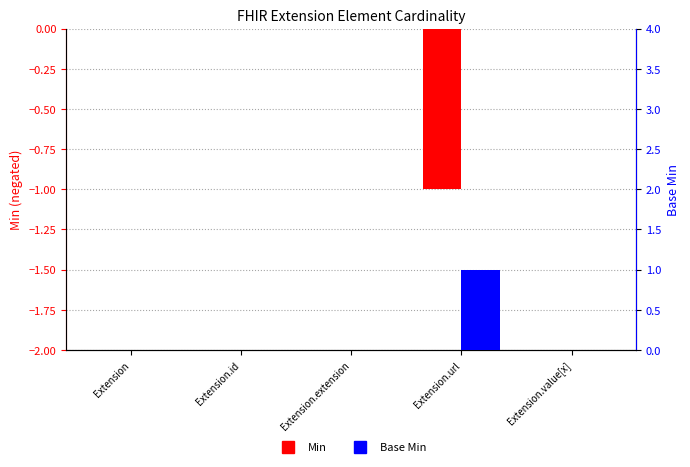

At which category is the sum across all series the highest?

Extension